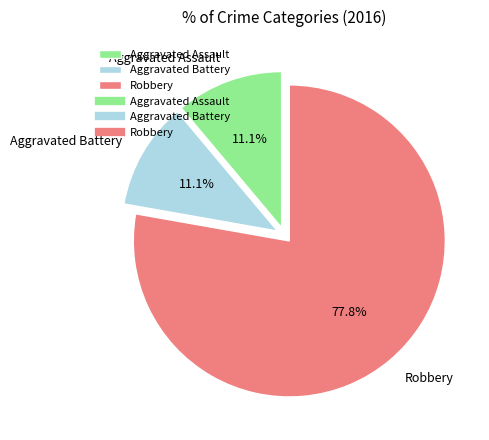

Count the number of slices in the pie.

3